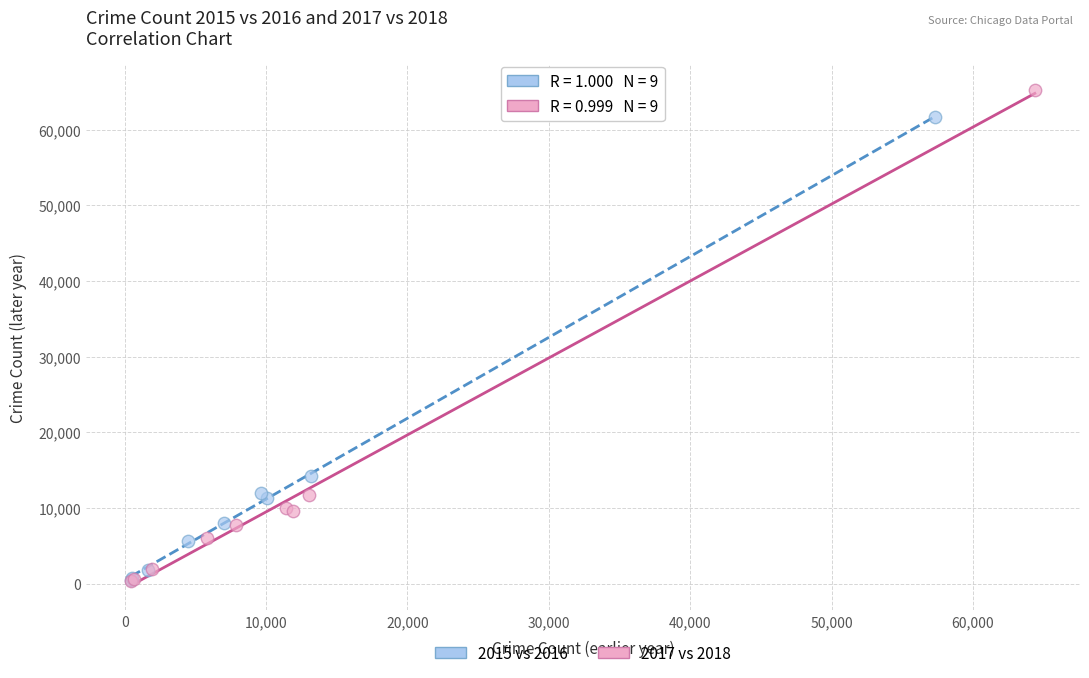

Which series contains the highest Y value?

2017 vs 2018